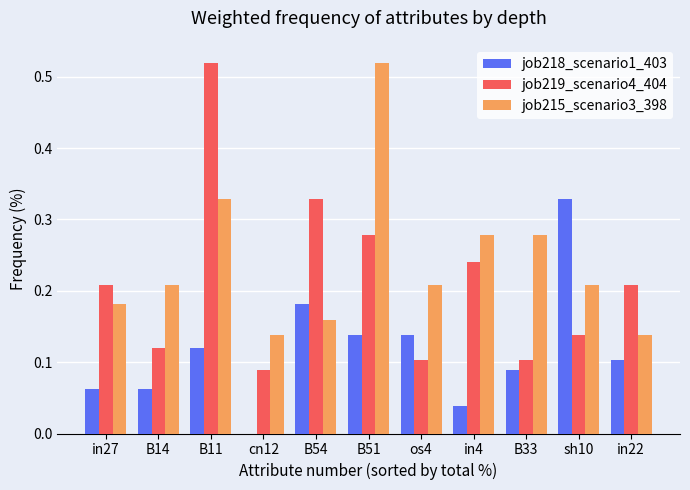

What is the sum of the job215_scenario3_398 values at B54 and os4?

0.4